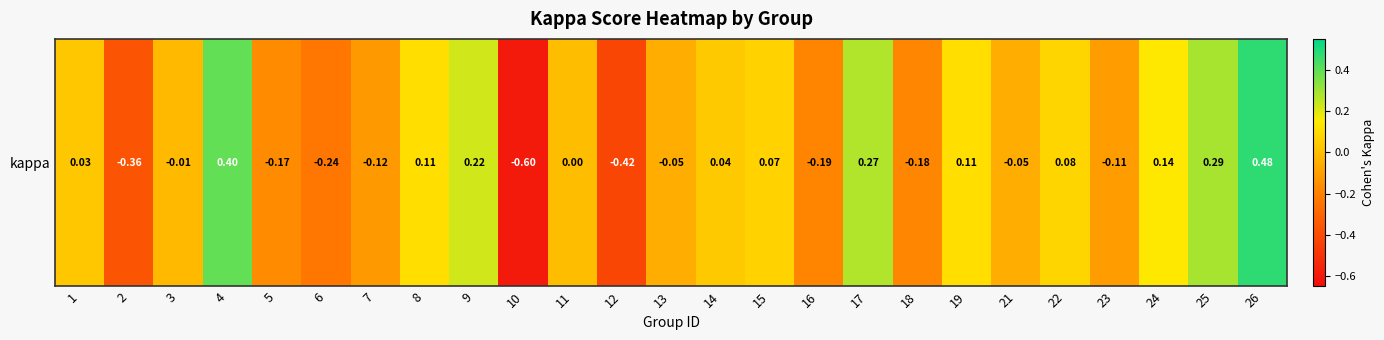

Reading right to left, what are all the values shown in this chart?

26=0.5	25=0.3	24=0.1	23=-0.1	22=0.1	21=-0.1	19=0.1	18=-0.2	17=0.3	16=-0.2	15=0.1	14=0.0	13=-0.1	12=-0.4	11=0.0	10=-0.6	9=0.2	8=0.1	7=-0.1	6=-0.2	5=-0.2	4=0.4	3=-0.0	2=-0.4	1=0.0